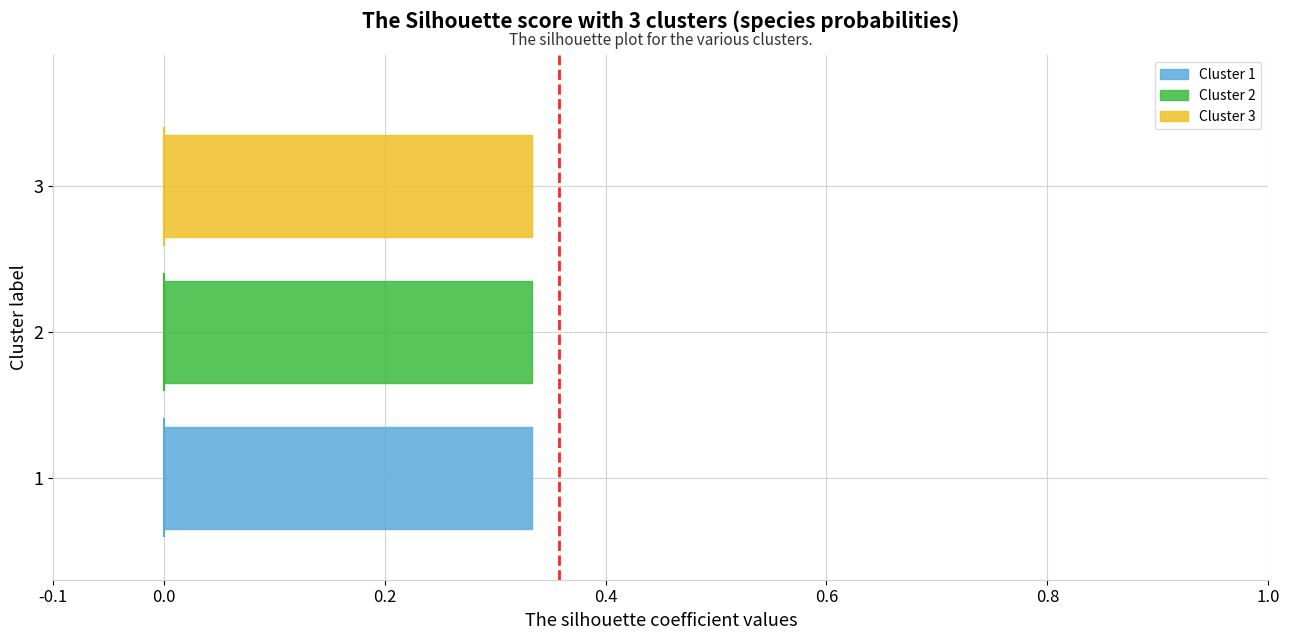

True or false: s__Dorea_A sp900550865 and actual intersect in this chart.

False